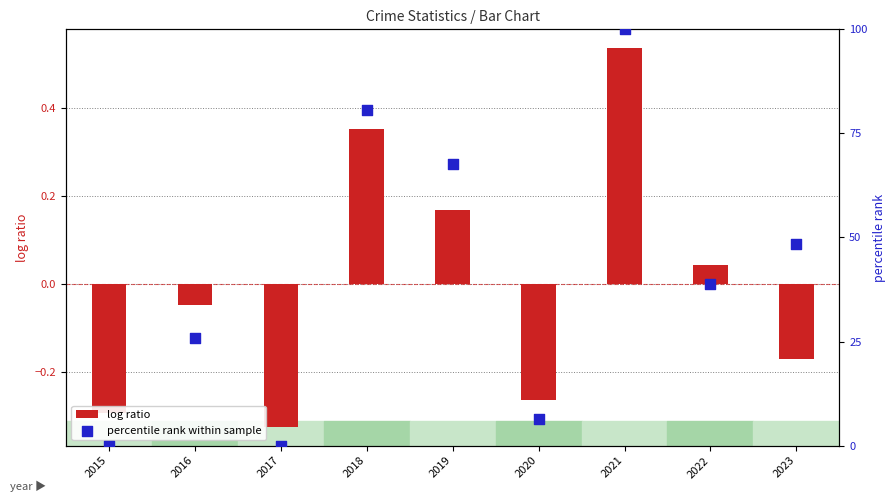

Which series has the largest Y range (max minus min)?

percentile rank within sample